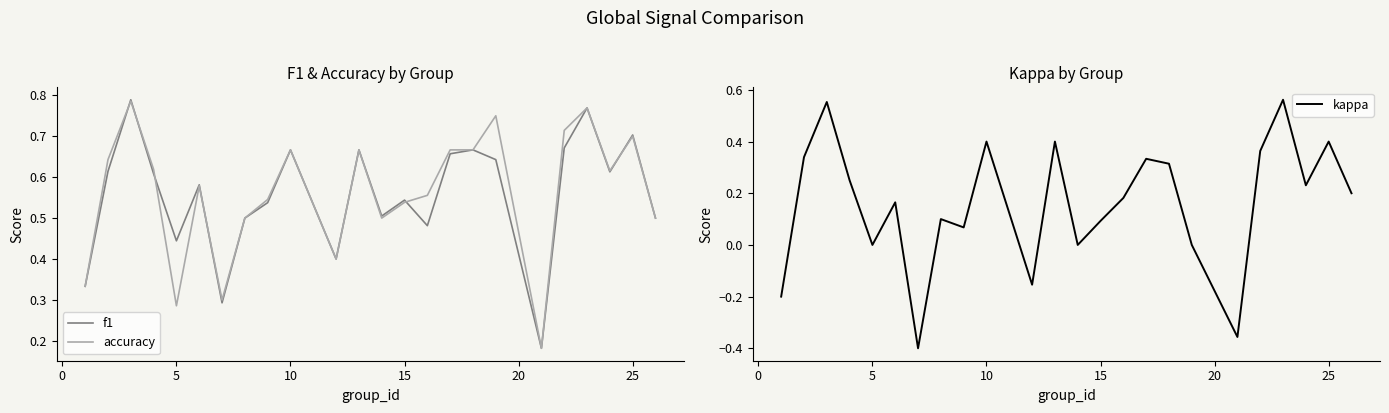

How many interior local valleys does the kappa series have?

7